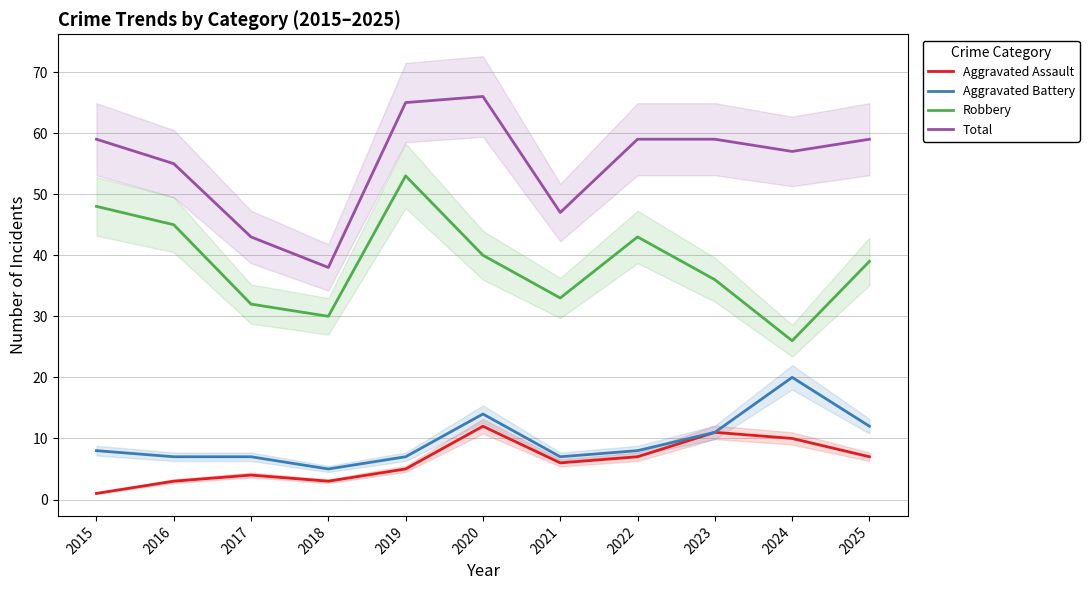

The value of Aggravated Battery at 2024 is 12. True or false?

False